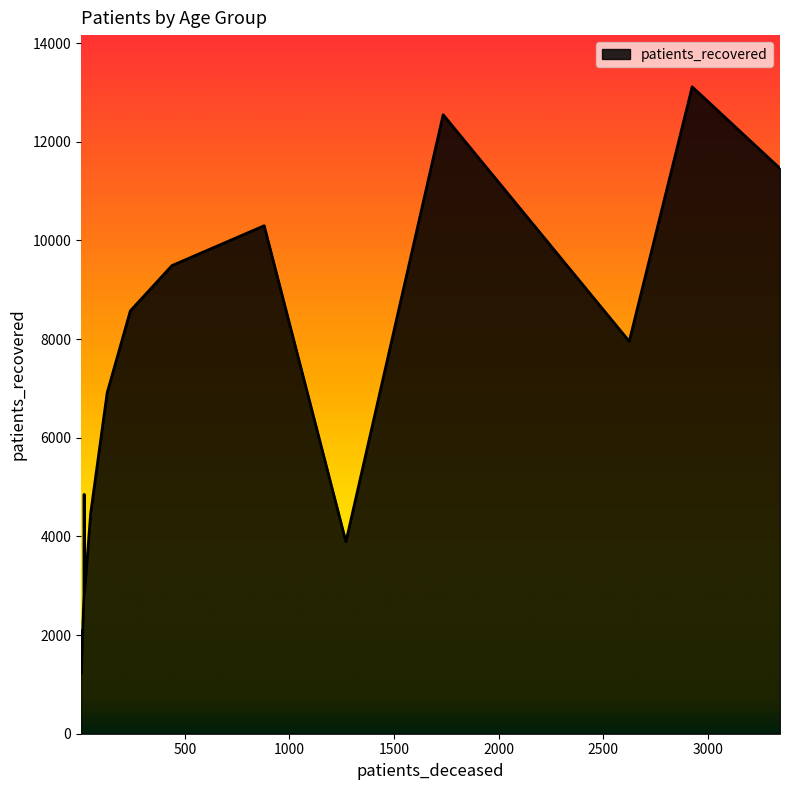

What is the minimum value shown in the chart?

1217